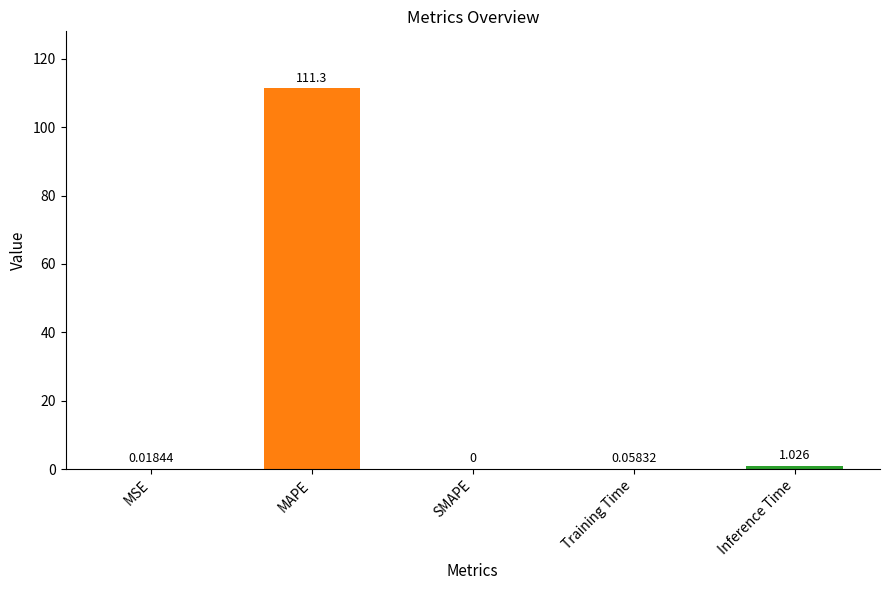

Which category has the highest value across all series?

MAPE